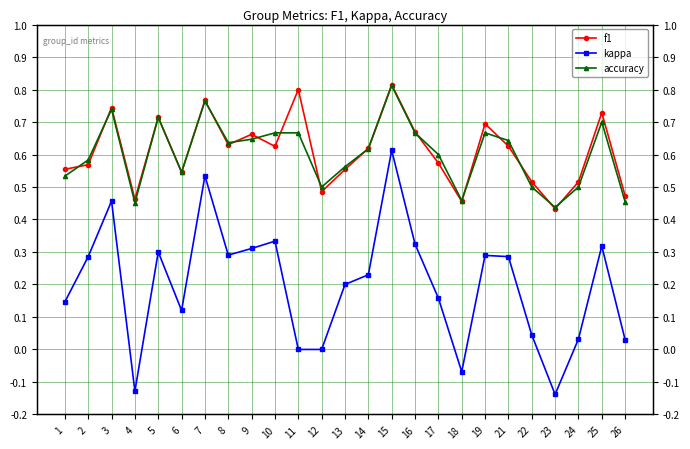

Between 9 and 25, which series saw the biggest shift?

f1